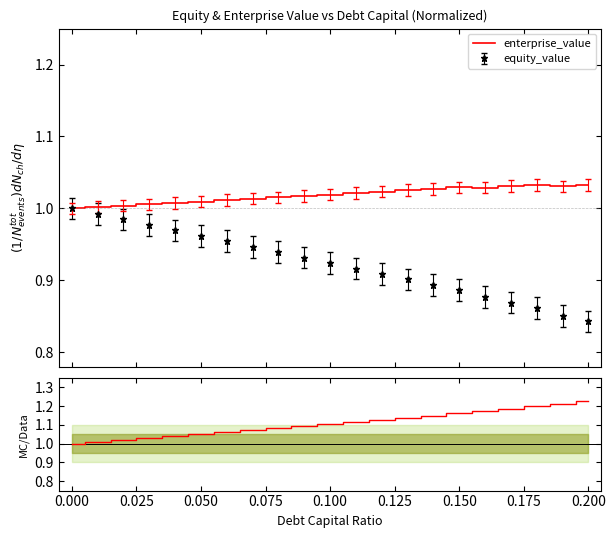

What is the difference between the maximum and minimum values in the MC/Data series?

0.2